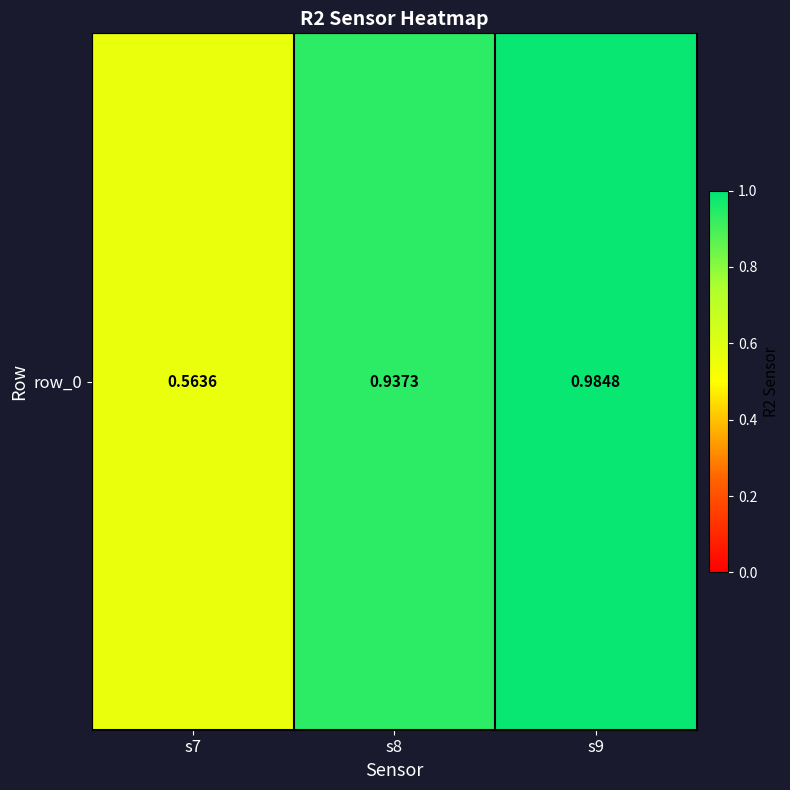

Which has a higher value, s8 or s9?

s9